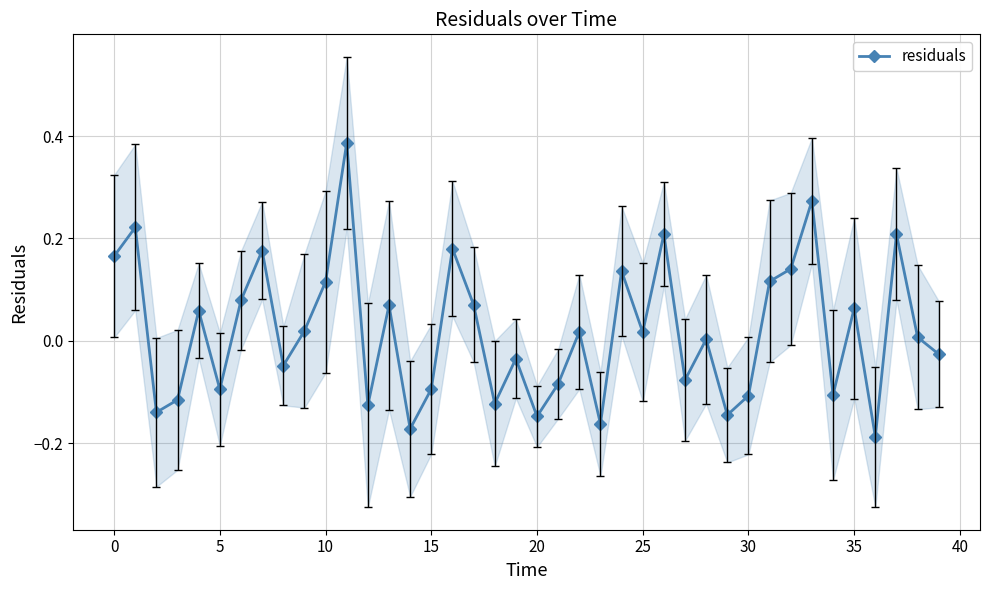

In residuals, how many points are lower than both neighbors (excluding endpoints)?

13